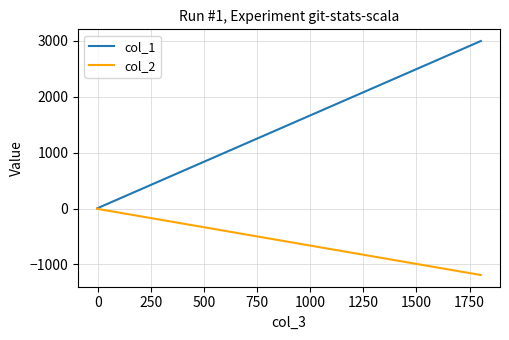

How many lines are shown in the chart?

2